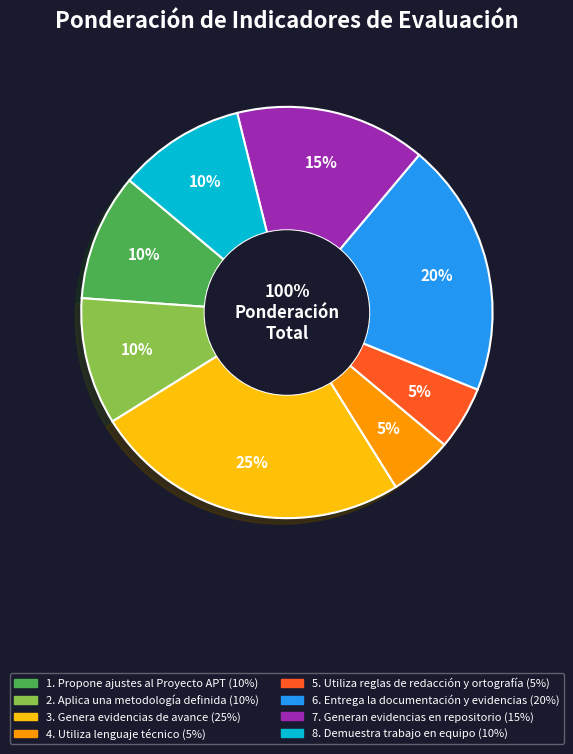

What is the largest slice in the pie chart?

3. Genera
evidencias de
avance